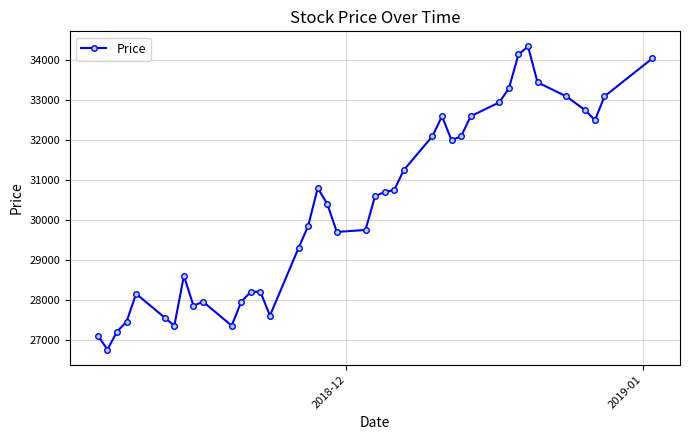

What is the value of the 9th point from the left?

27850